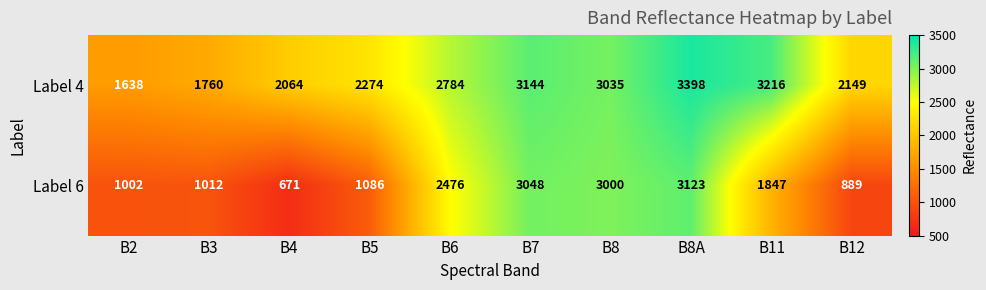

What is the greatest value displayed?

3398